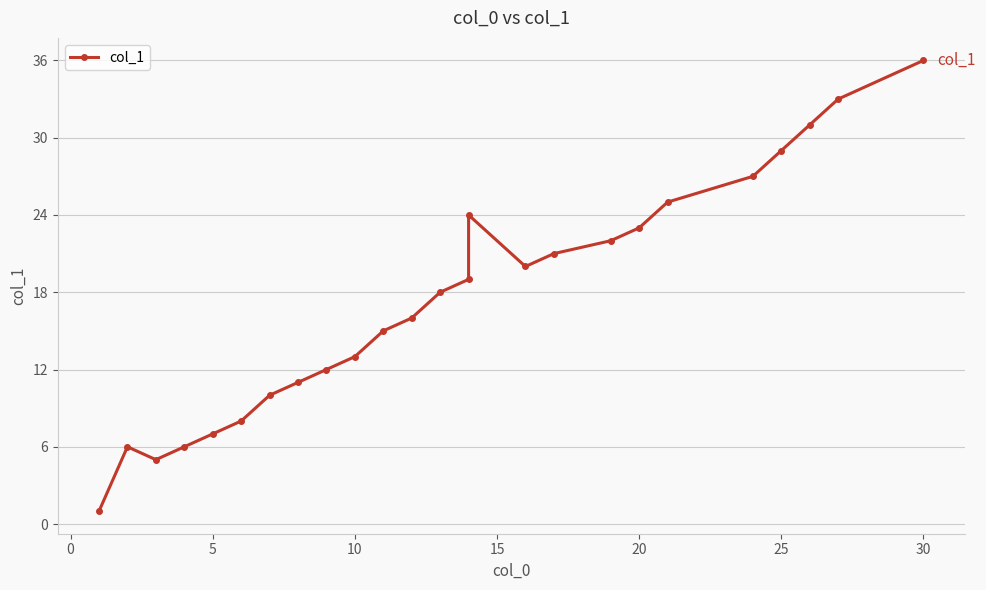

How many points are higher than both their immediate neighbors (excluding endpoints)?

2